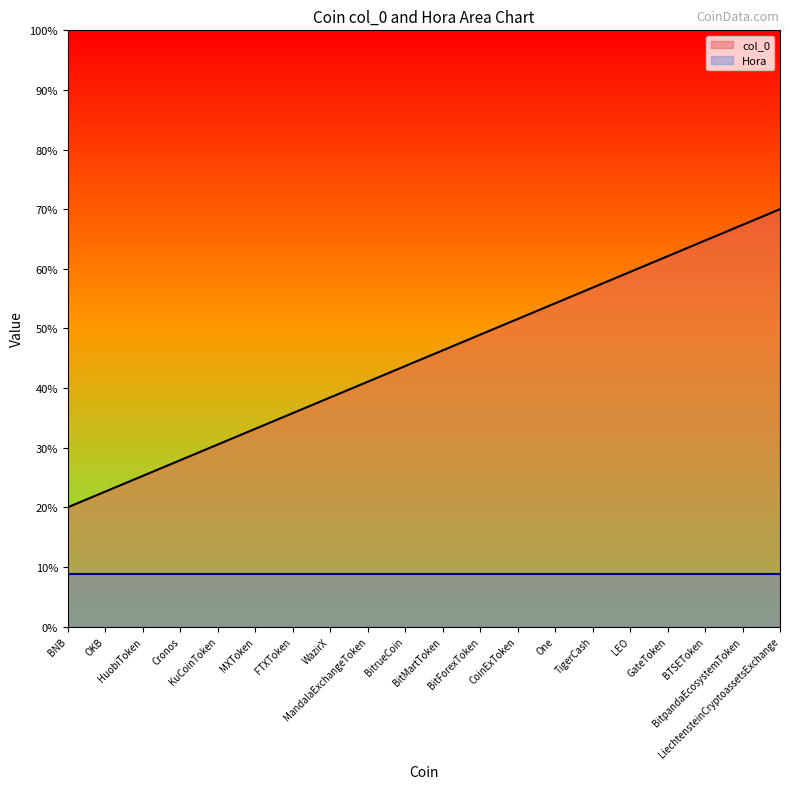

What is the sum of the values at MandalaExchangeToken and BitMartToken?

87.4